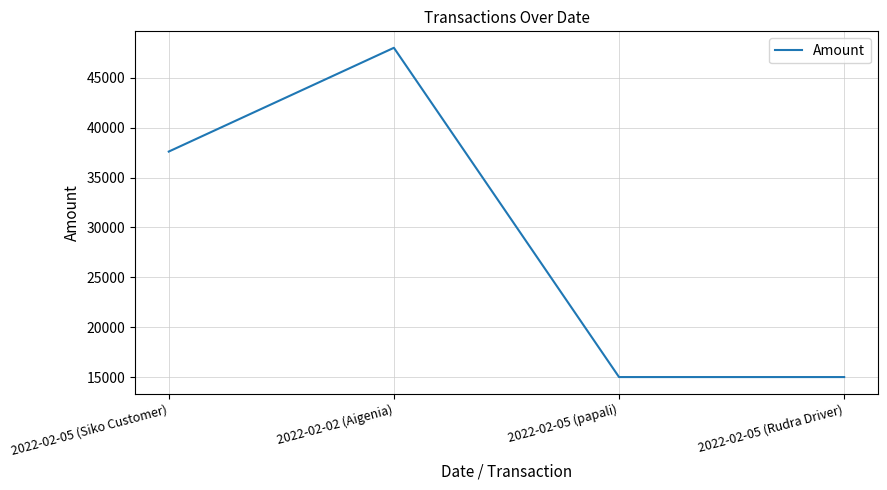

At which label is the value closest to 31500?

2022-02-05 (Siko Customer)